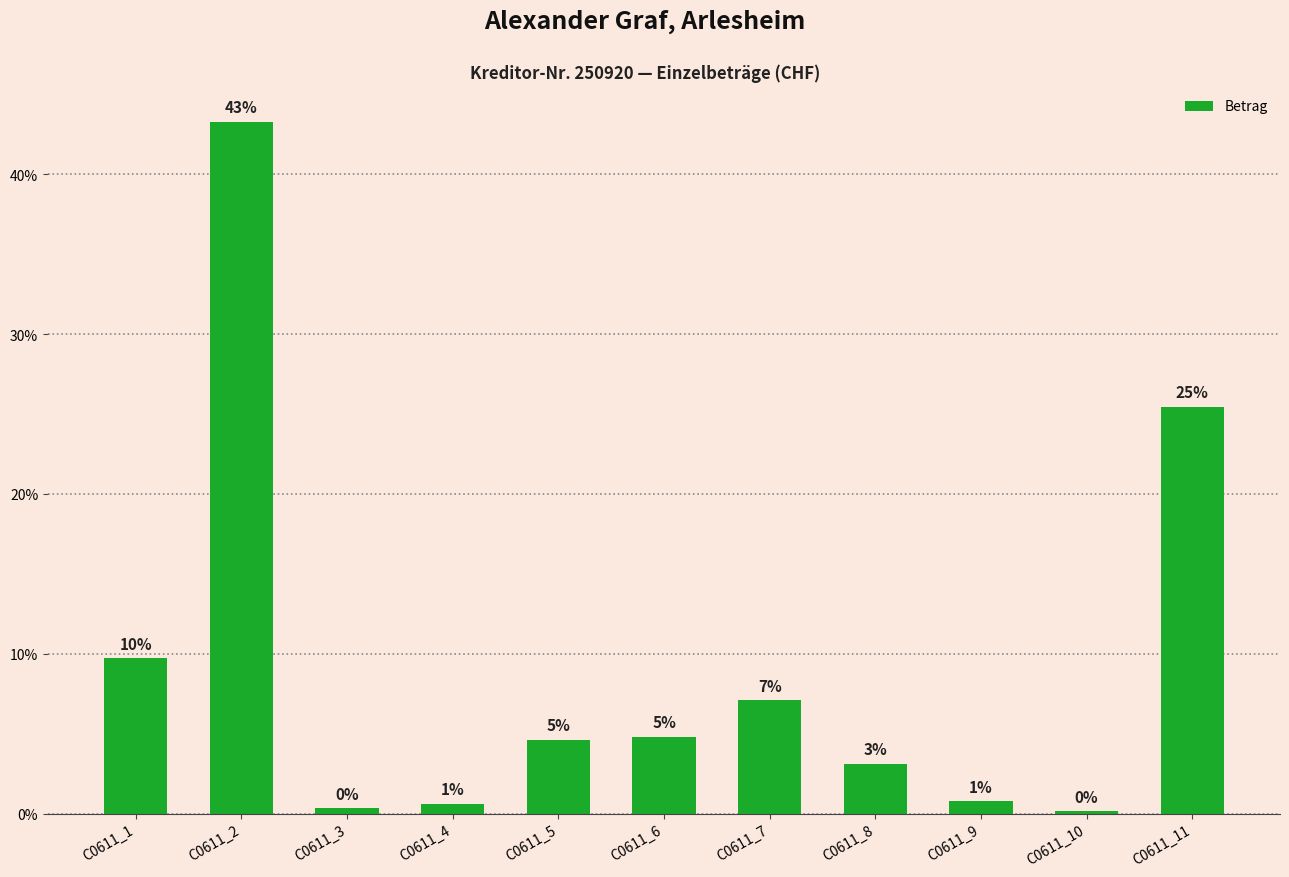

How many bars are there in total?

11